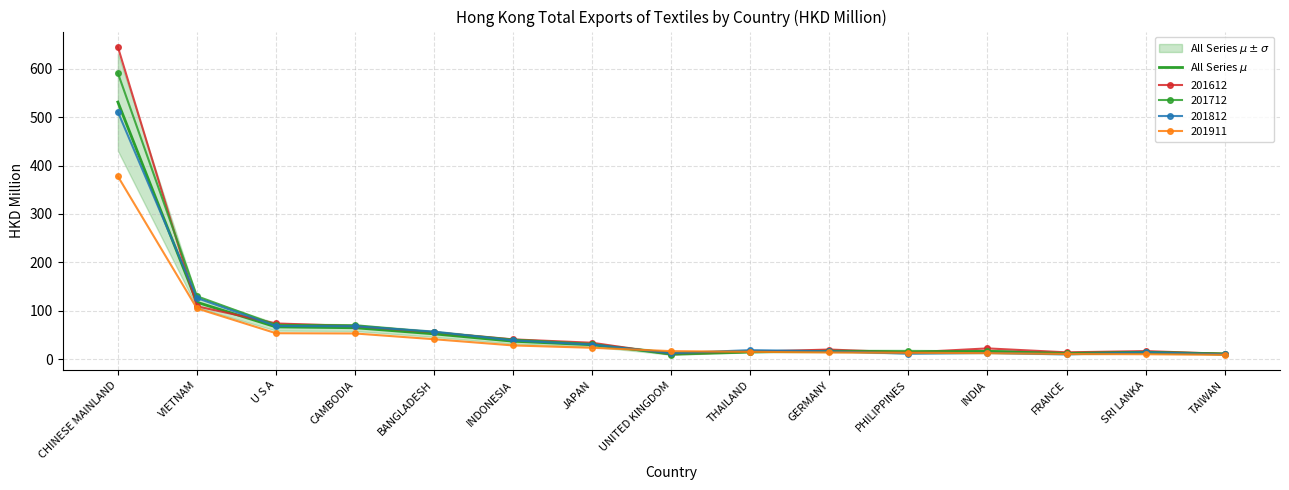

Read the value at VIETNAM.

117.4